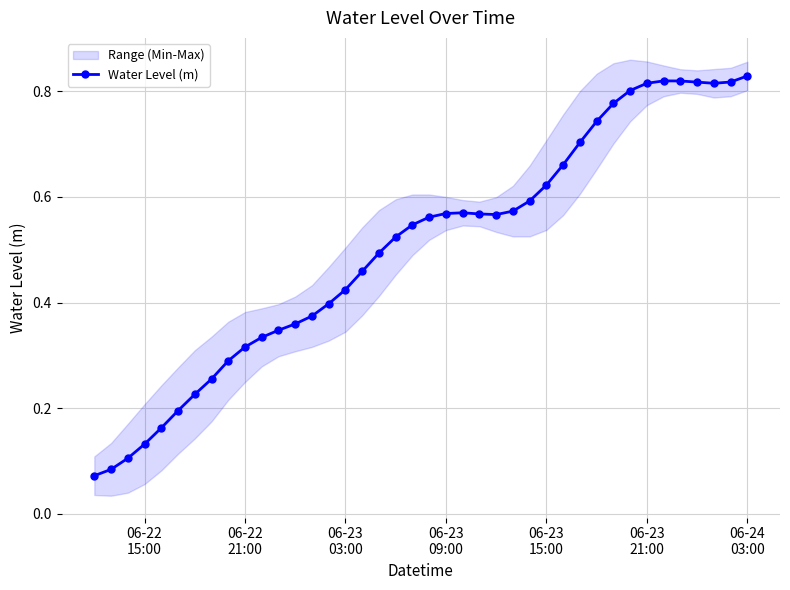

True or false: there are more than 2 points higher than both neighbors.

False